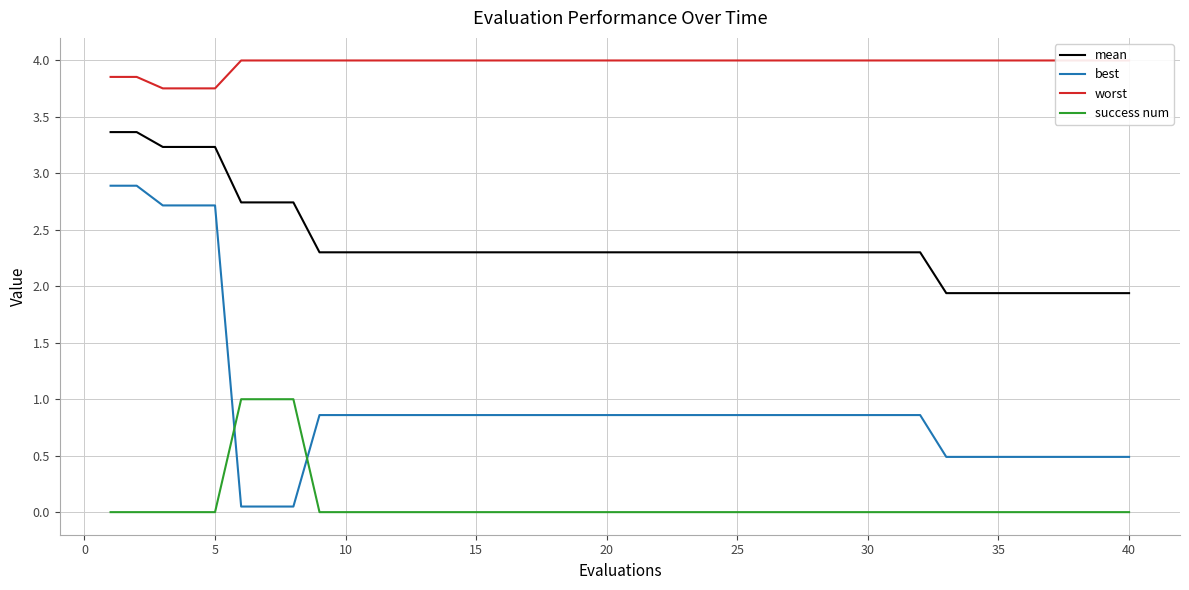

Is it true that success num equals 0.0 at 35?

True